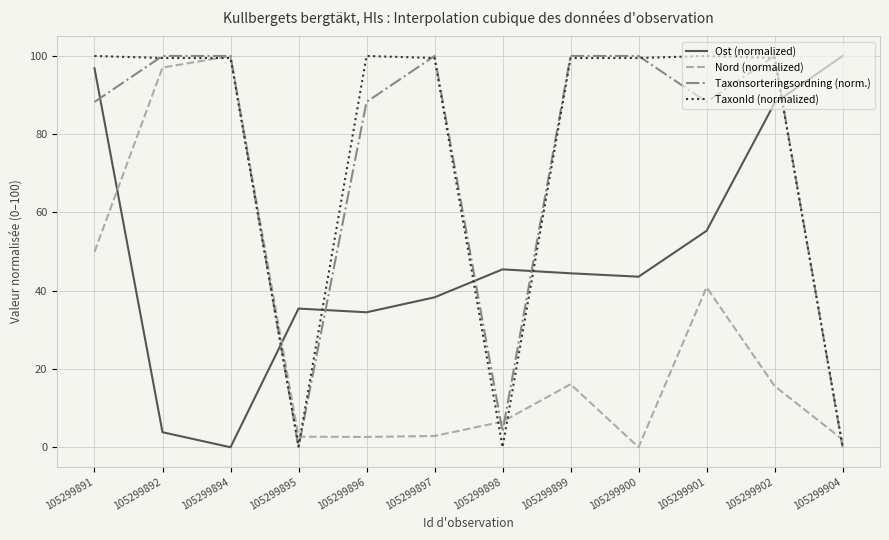

Is this an area chart (filled region under the line)?

No